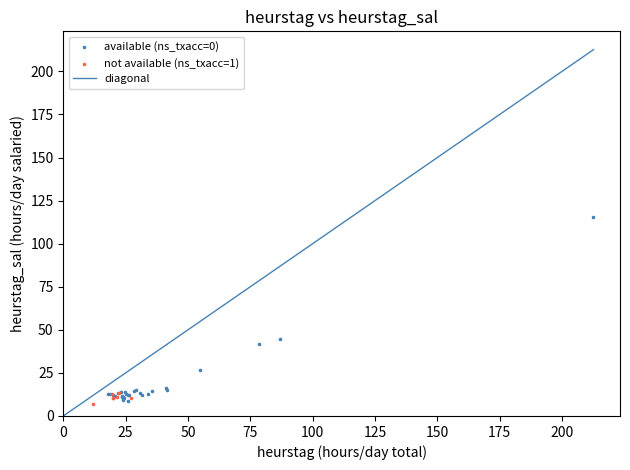

Which series has the widest spread of Y values?

available (ns_txacc=0)